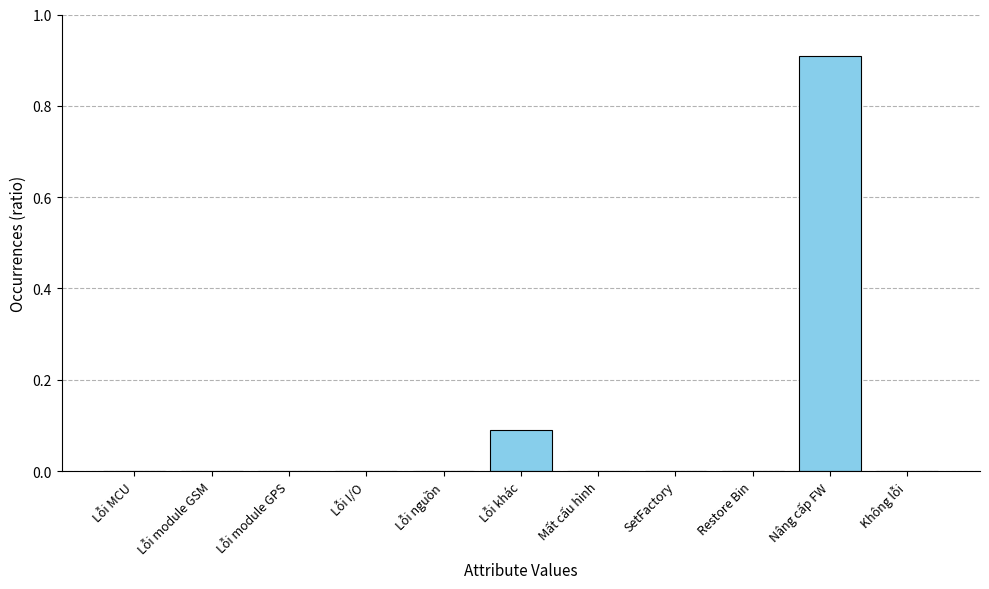

Count the number of categories in the chart.

11